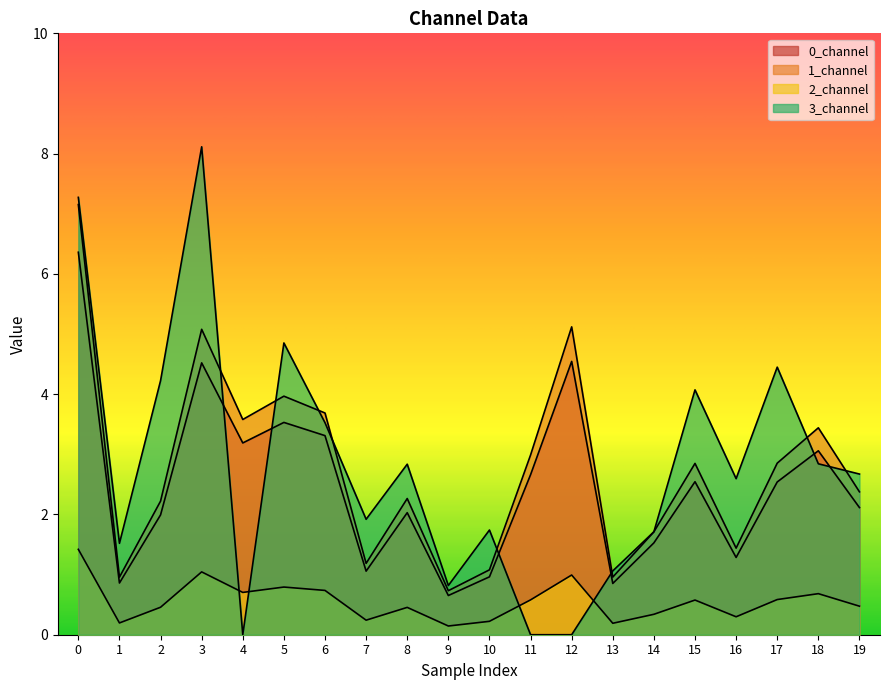

Between 4 and 16, which series saw the biggest shift?

3_channel